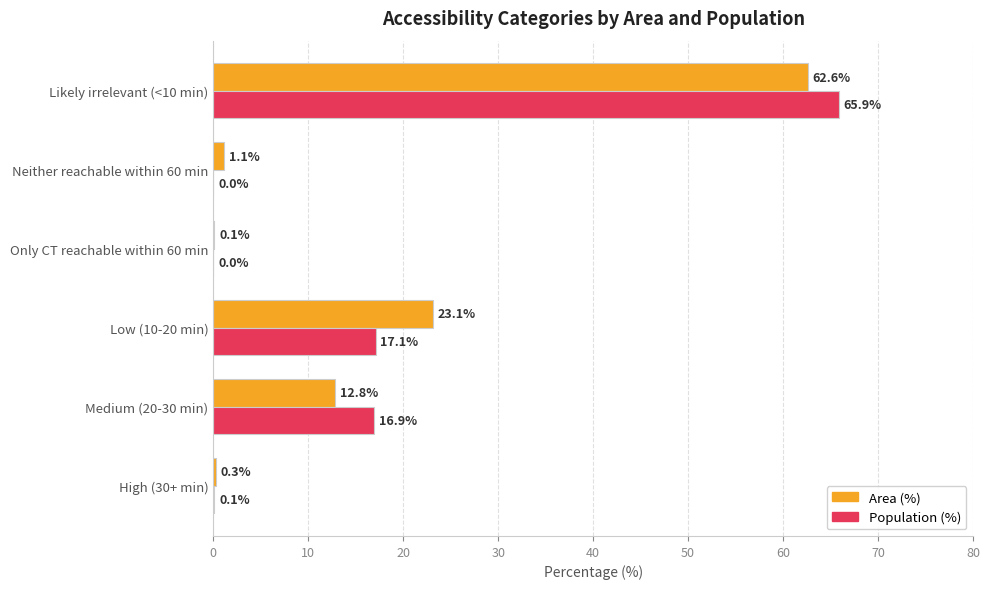

What is the greatest value displayed?

65.9